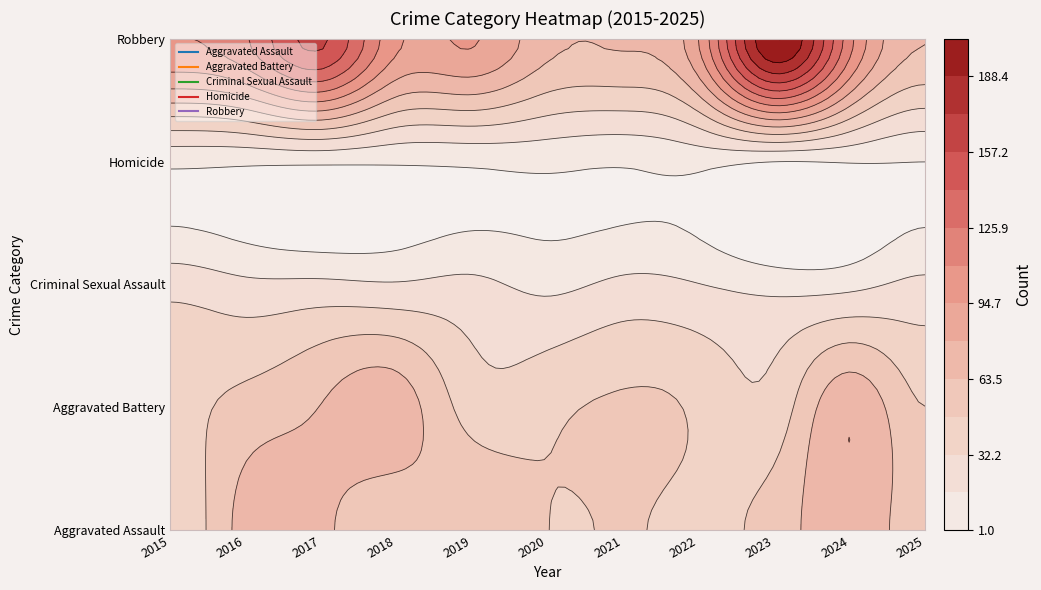

Where does the Homicide series first go above 4?

2015